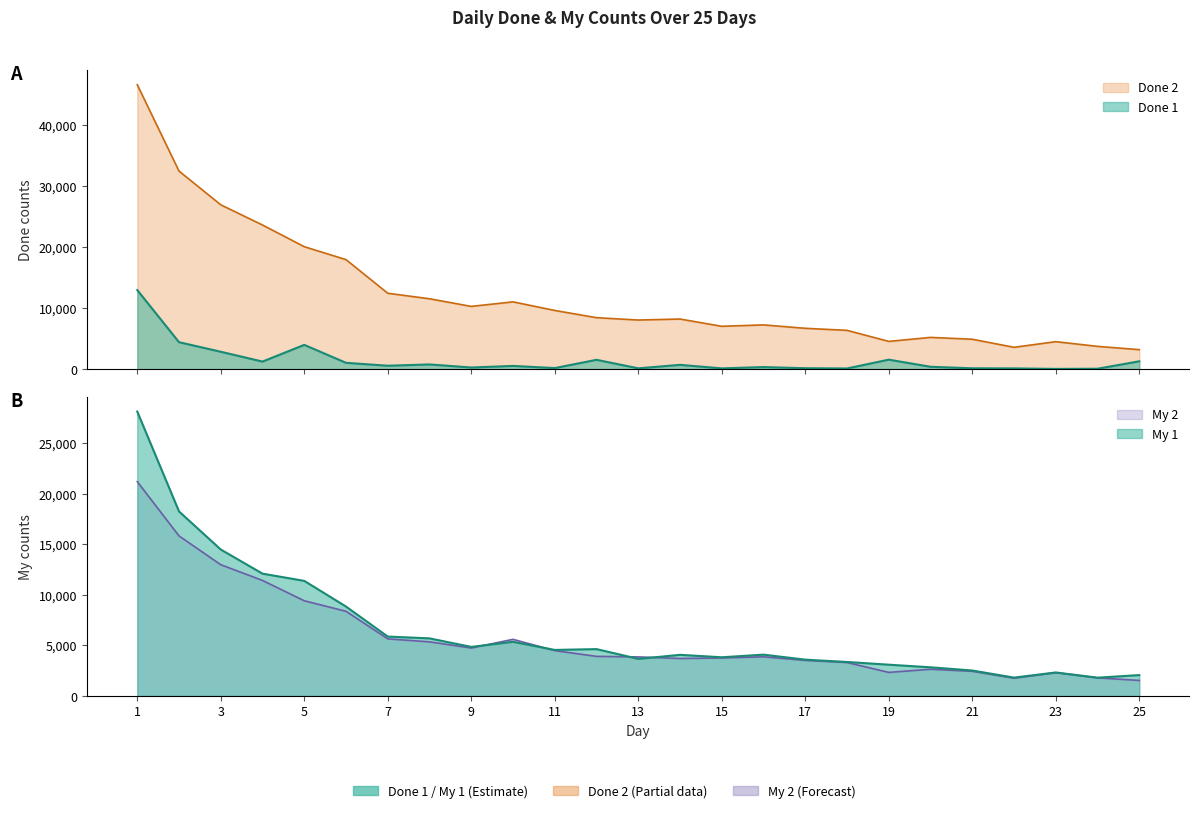

In My 1, how many points are higher than both neighbors (excluding endpoints)?

5